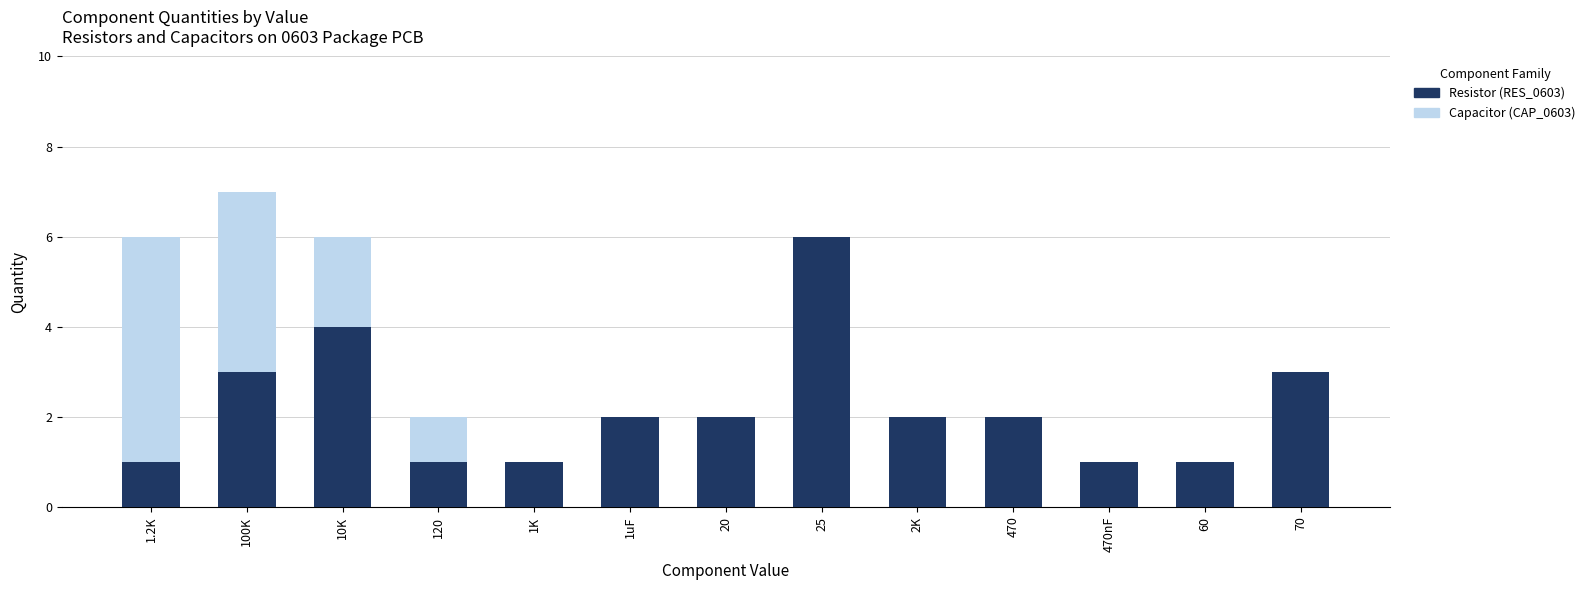

The Resistor (RES_0603) series shows 0 at 1K. True or false?

False